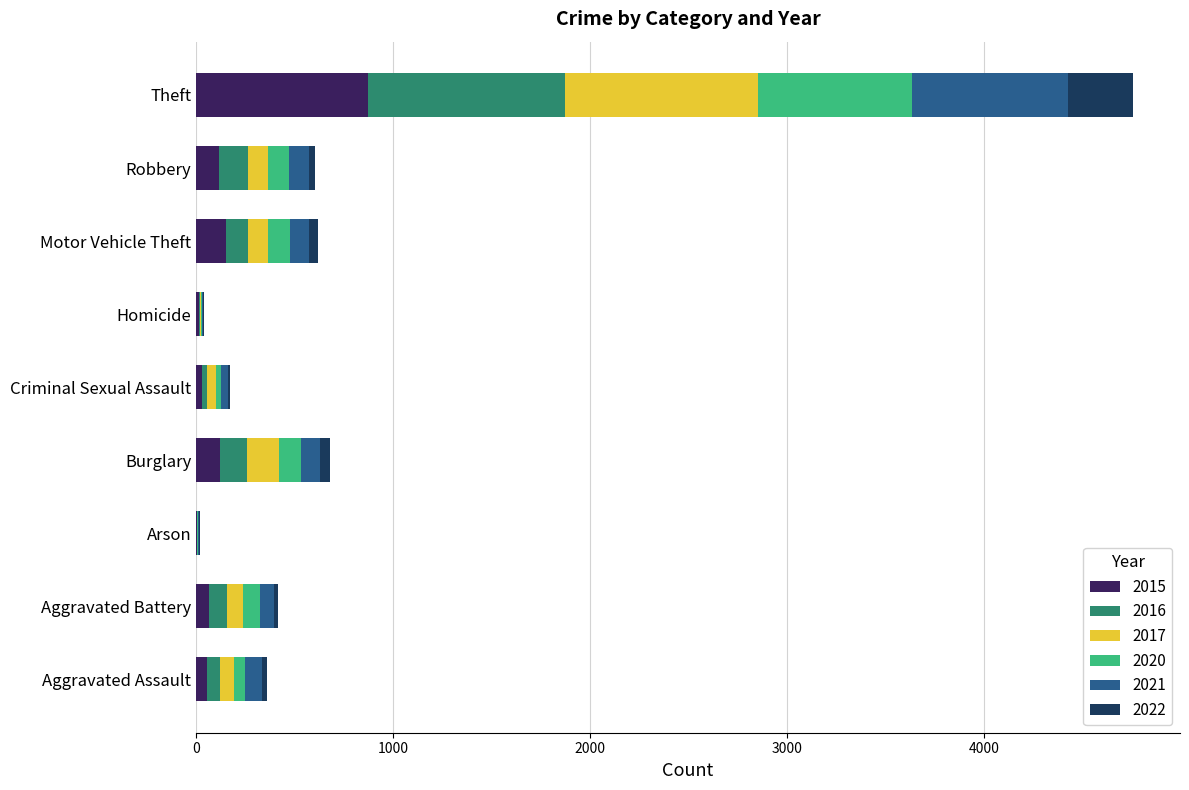

The 2015 series shows 430 at Theft. True or false?

False